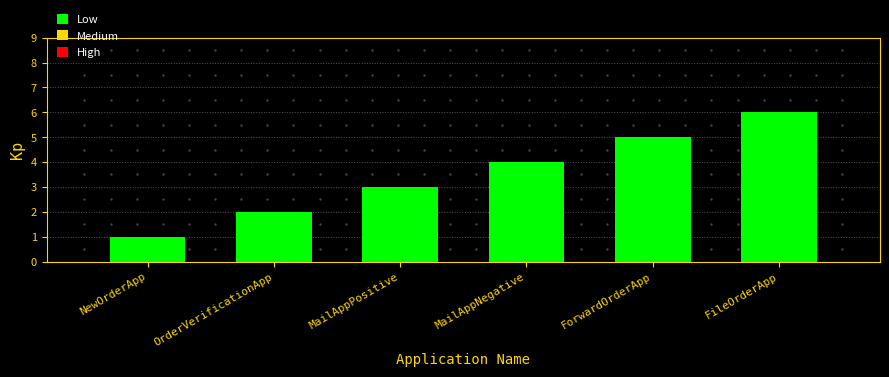

Rank the categories by value from lowest to highest.

NewOrderApp, OrderVerificationApp, MailAppPositive, MailAppNegative, ForwardOrderApp, FileOrderApp